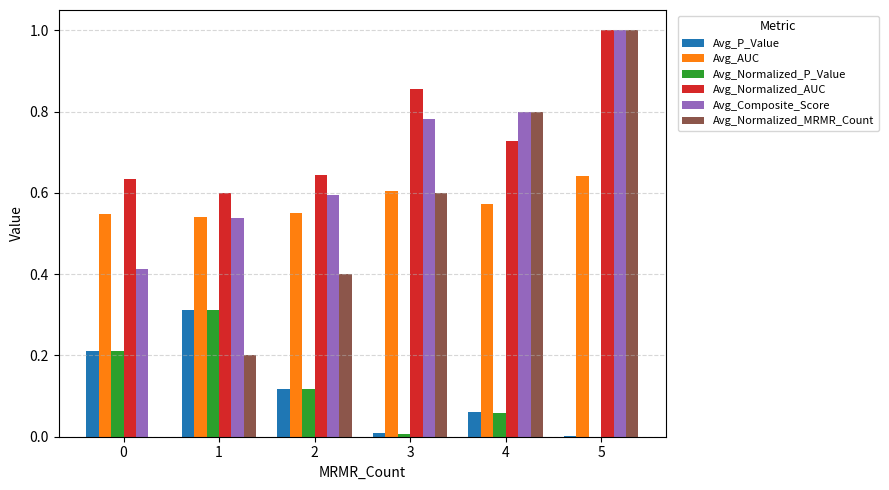

Does the chart contain stacked bars?

No